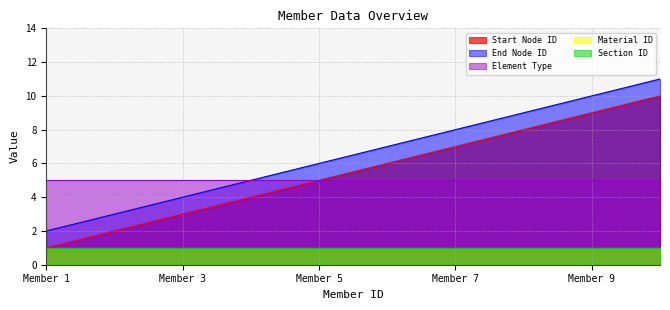

Where is Material ID nearest to the value 1?

1